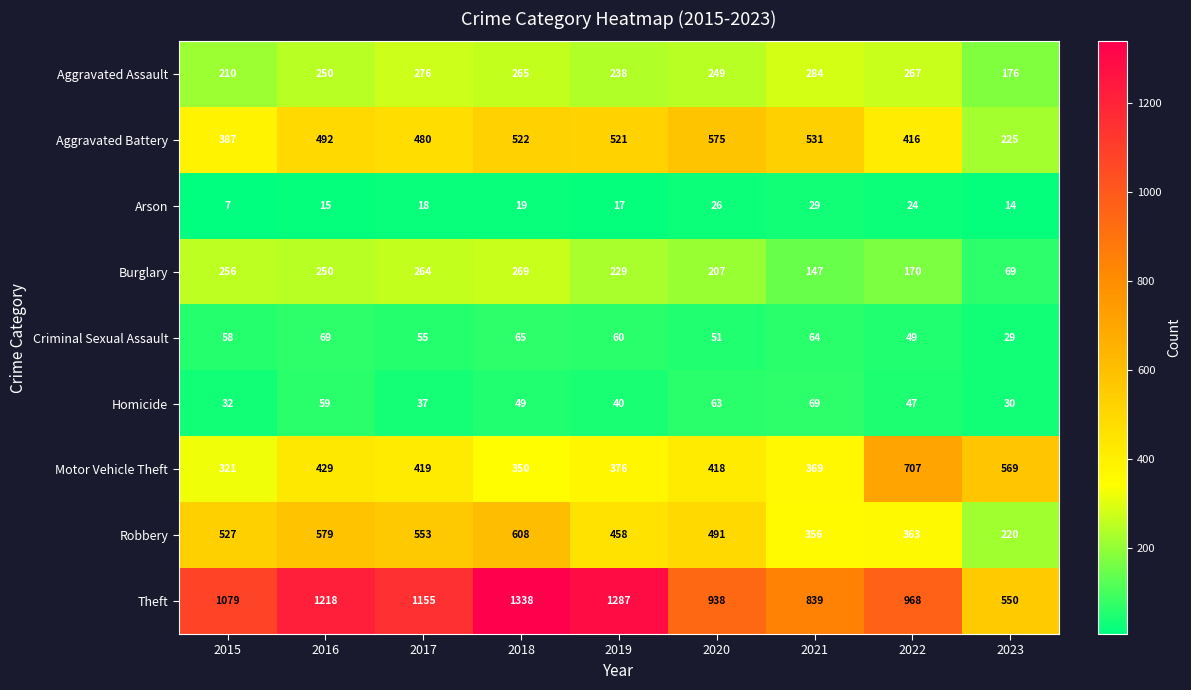

Which series has the largest total across all categories?

Theft